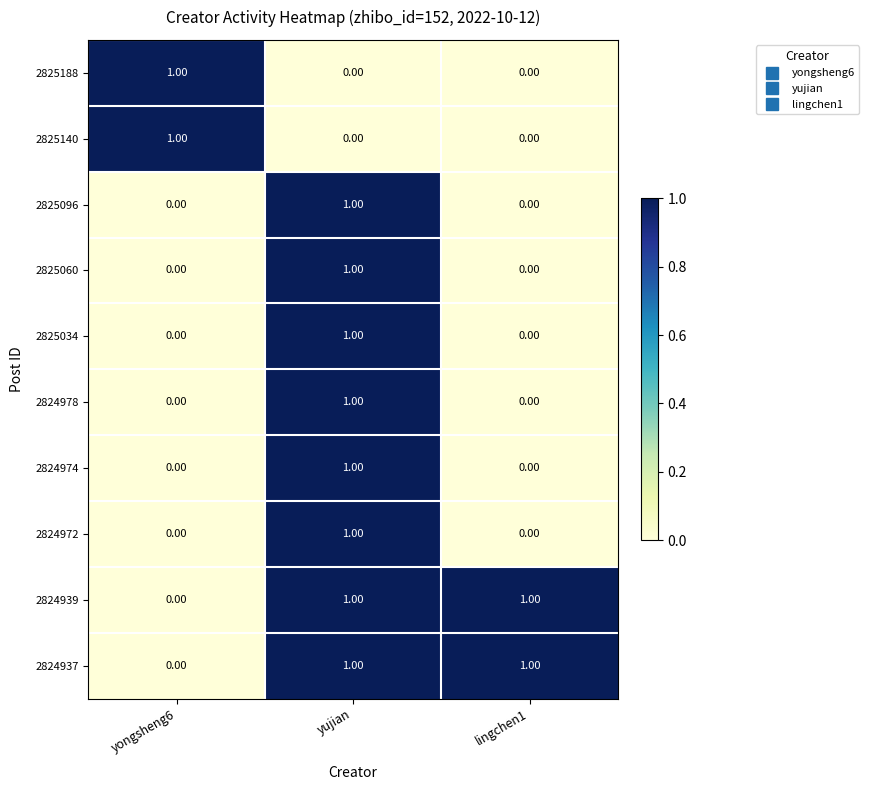

At which category is the sum across all series the highest?

yujian